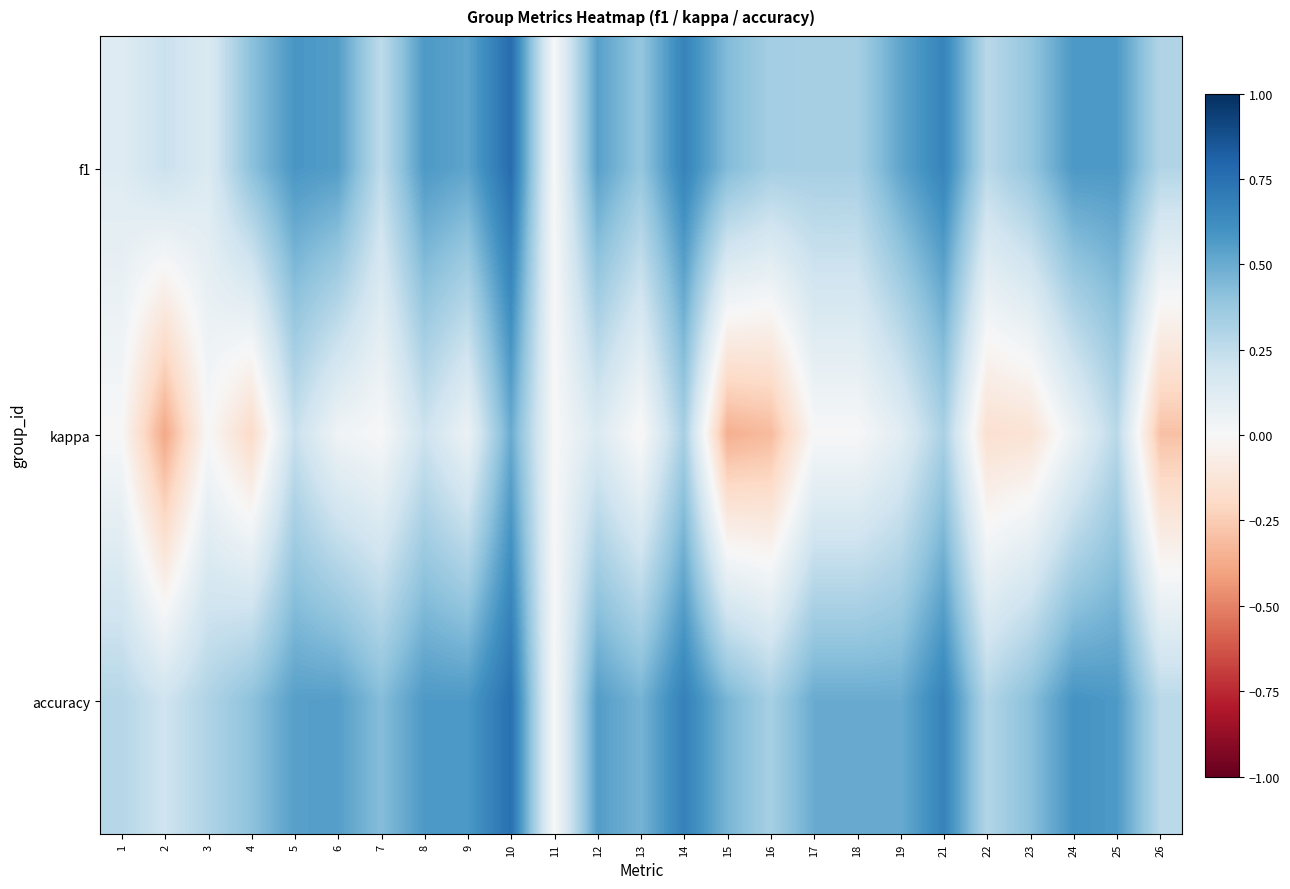

At which category is the sum across all series the highest?

10